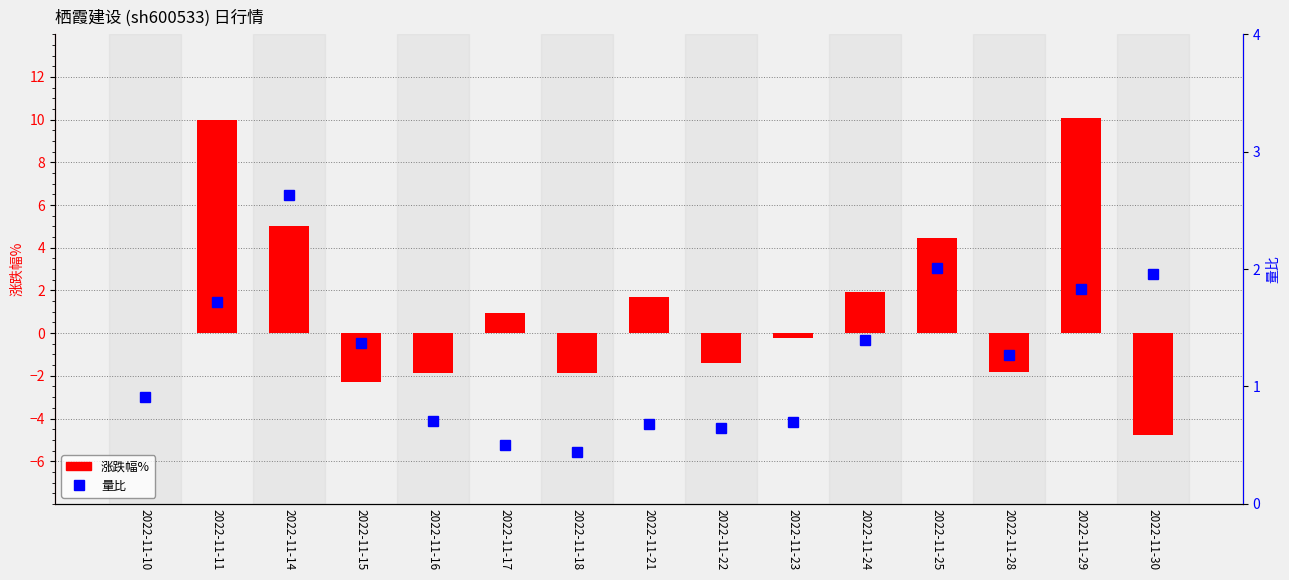

Which series has the largest range (max minus min)?

涨跌幅%